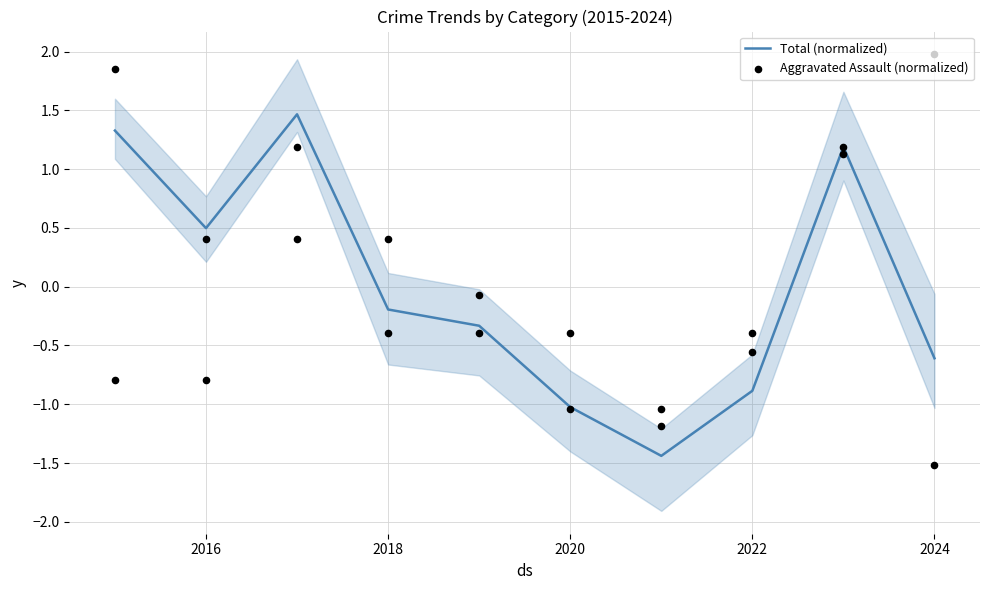

True or false: Total (normalized) has a value of 0.8 at 2016.

False